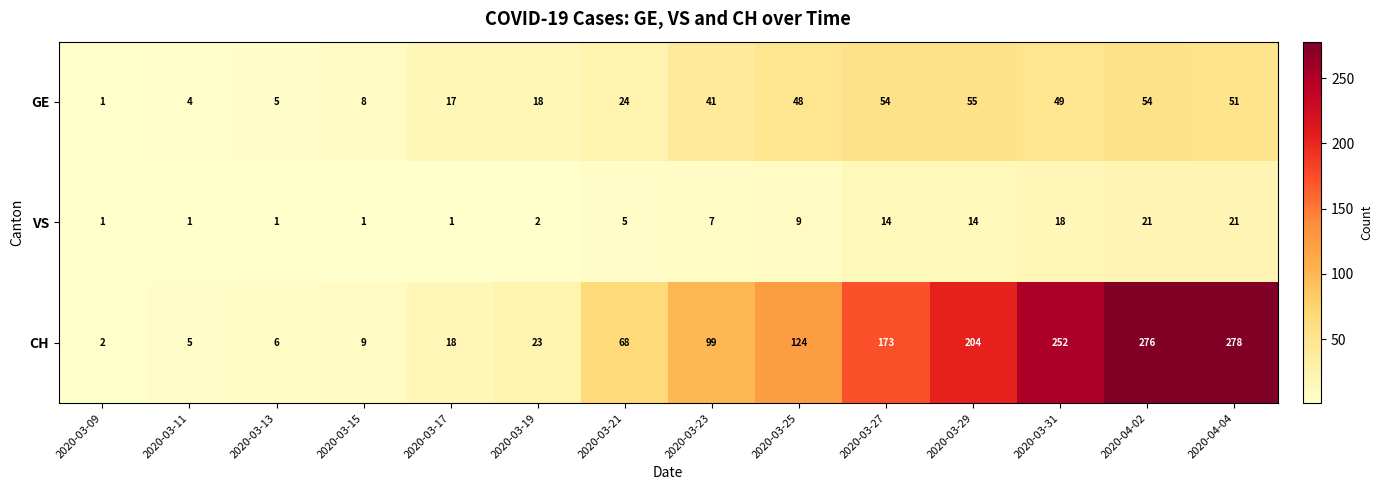

What is the maximum value for GE?

55